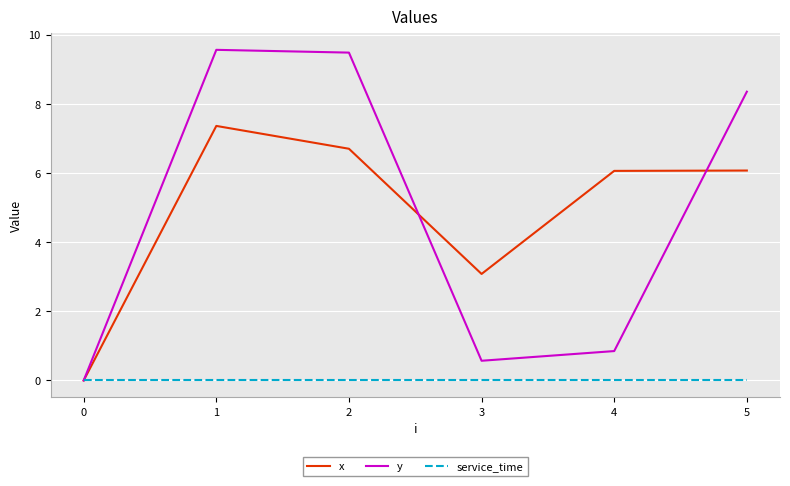

List the series in order of their peak value, highest first.

y, x, service_time